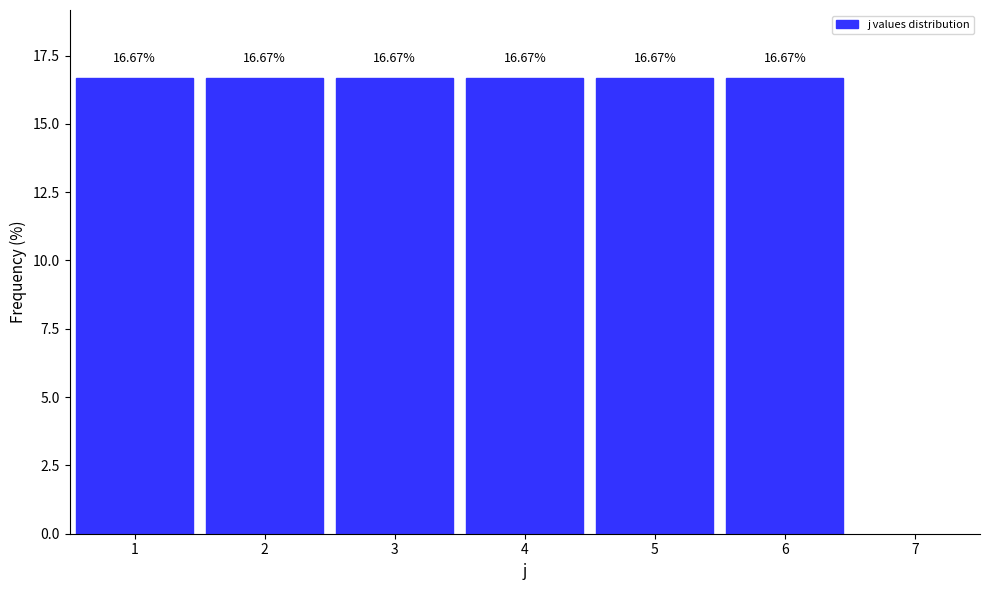

Reading left to right, transcribe this chart: for each bar, give the range it covers on the x-axis and its height.

0.5 to 1.5: 16.67
1.5 to 2.5: 16.67
2.5 to 3.5: 16.67
3.5 to 4.5: 16.67
4.5 to 5.5: 16.67
5.5 to 6.5: 16.67